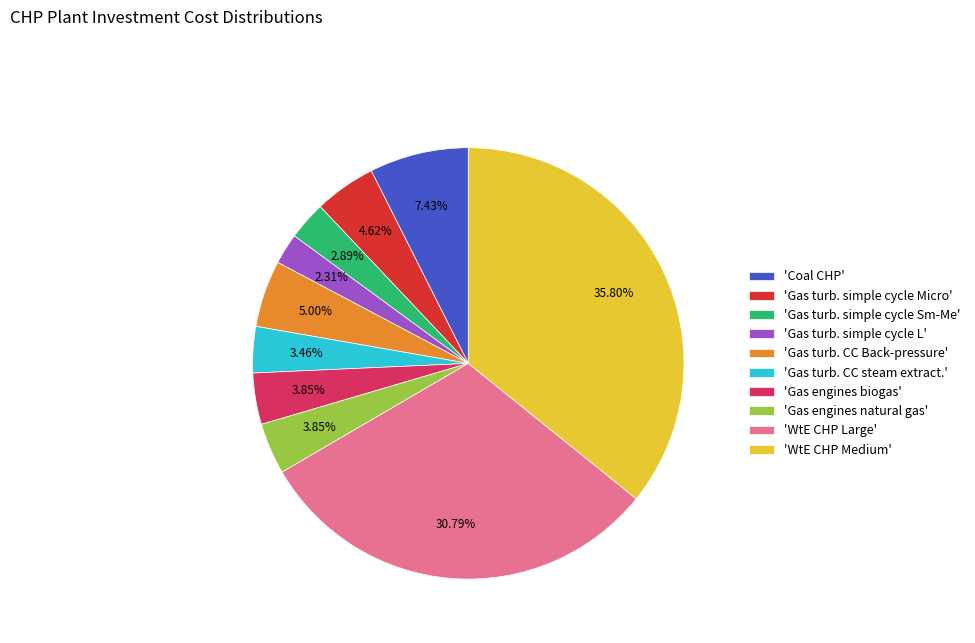

Is the sum of 'WtE CHP Large' and 'Gas engines natural gas' greater than half?

No